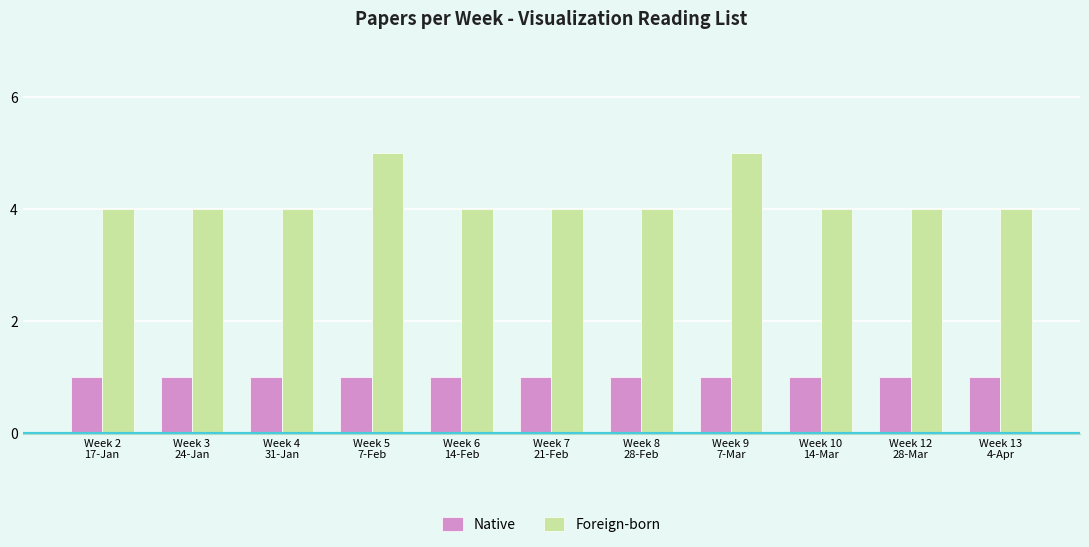

True or false: Foreign-born has a value of 4 at Week 10
14-Mar.

True